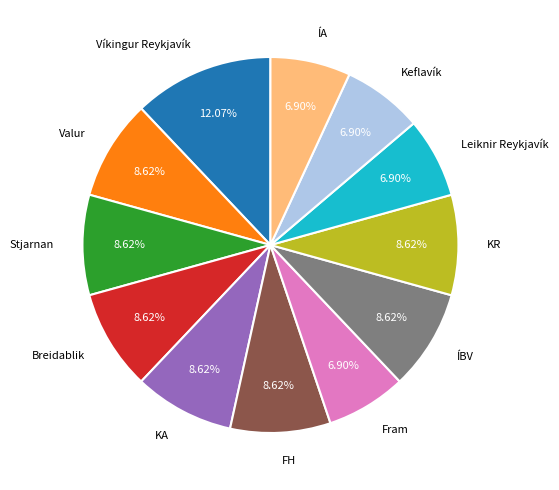

To the nearest percent, what is the difference between the largest and smallest slice percentages?

5%